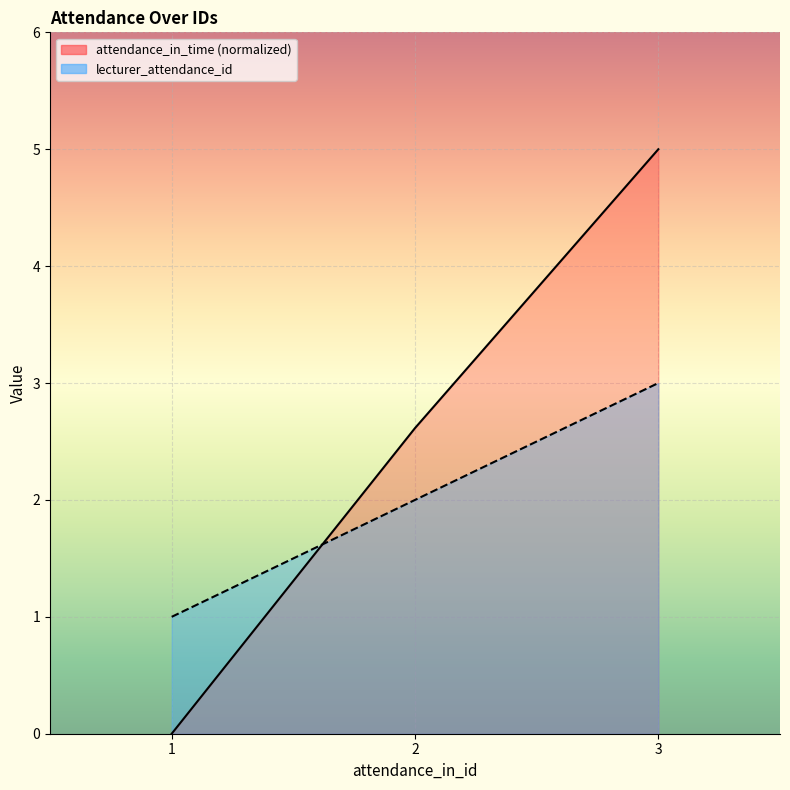

Where does the attendance_in_time series first go above 2?

2